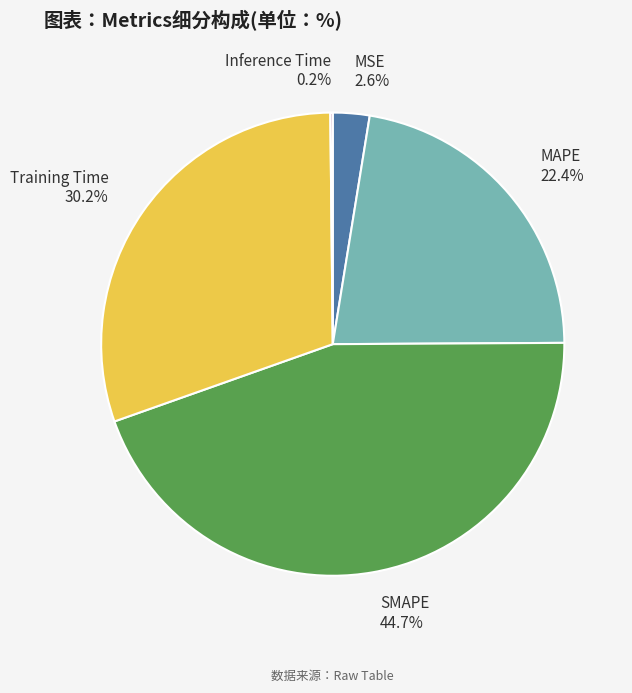

Does any single category account for the majority?

No